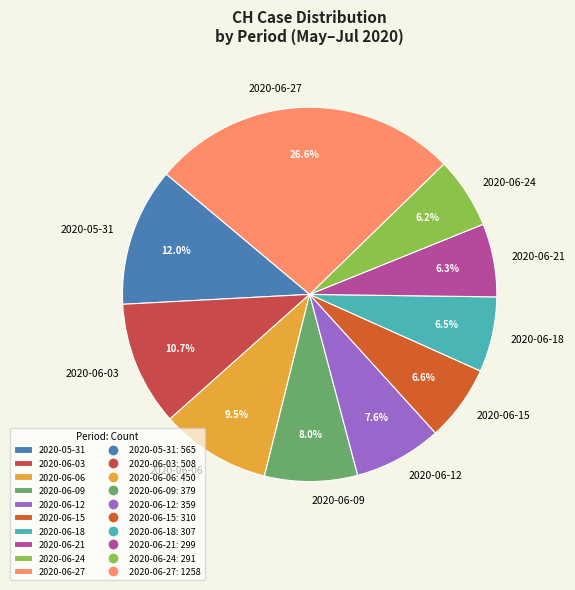

Do 2020-06-18 and 2020-06-21 together represent more than half of the pie?

No